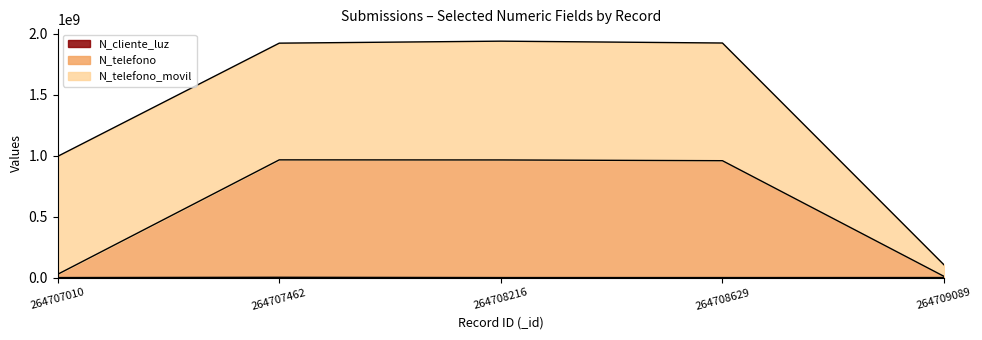

Is the value of N_cliente_luz at 264708216 greater than the value of N_telefono at 264709089?

No